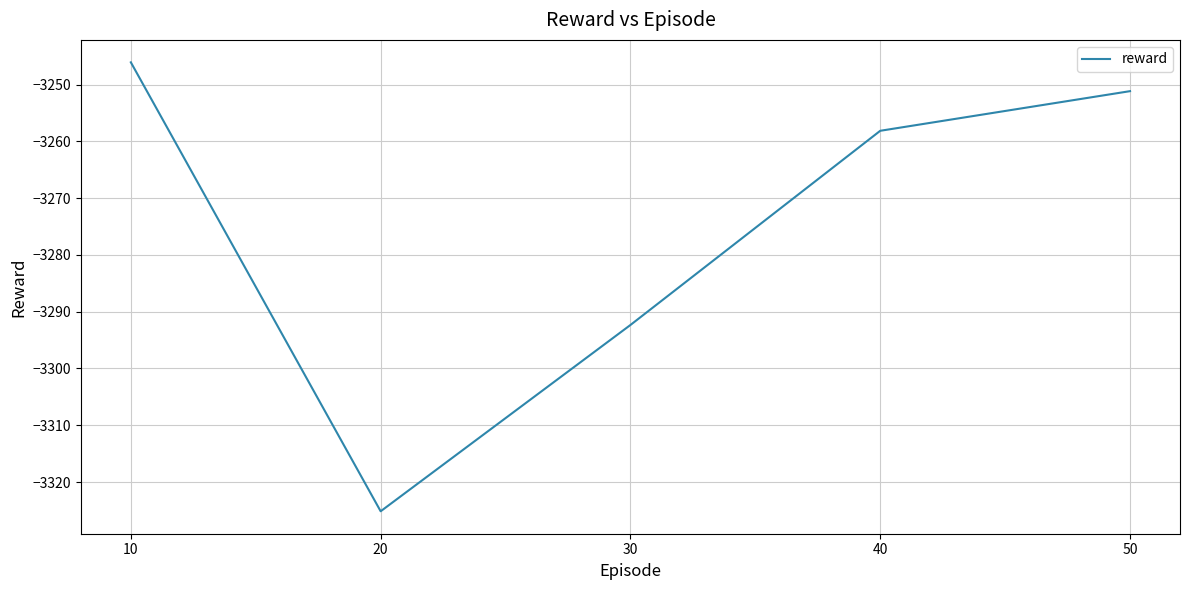

What is the minimum value shown in the chart?

-3325.2